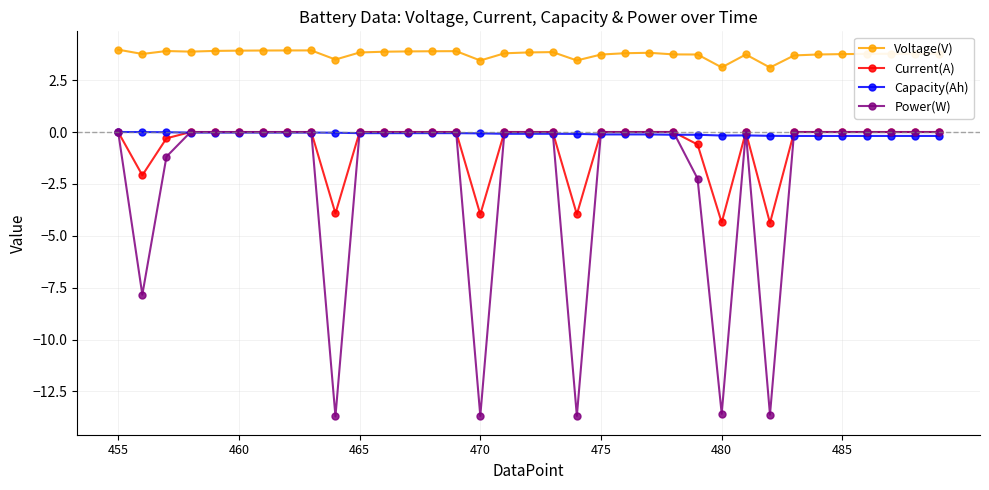

True or false: Power(W) has more than 0 interior local peaks.

True